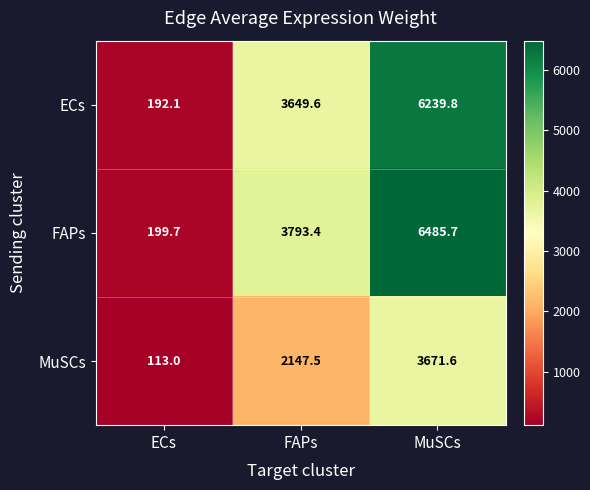

What is the greatest value displayed?

6485.7